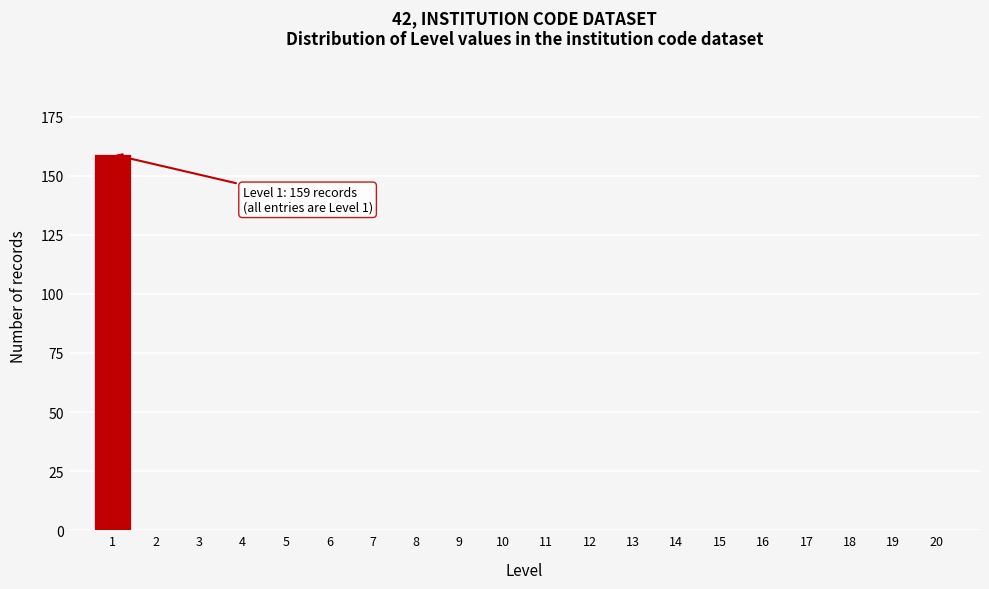

Reading left to right, extract all data points from this chart.

1=159	2=0	3=0	4=0	5=0	6=0	7=0	8=0	9=0	10=0	11=0	12=0	13=0	14=0	15=0	16=0	17=0	18=0	19=0	20=0